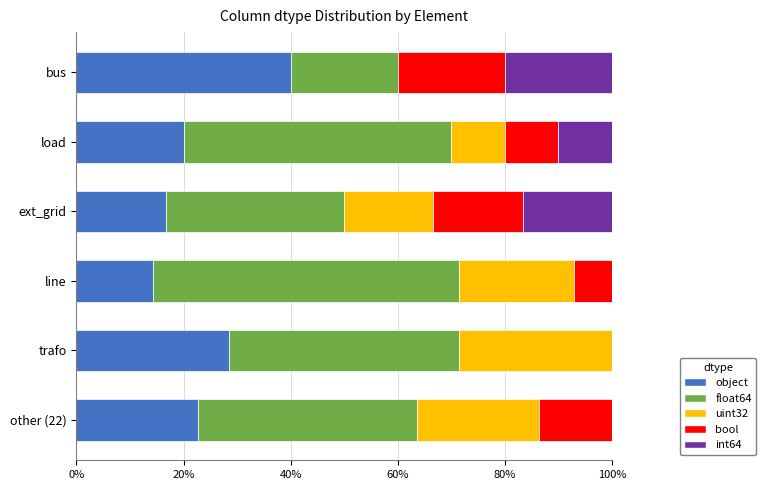

True or false: object has a value of 16.7 at ext_grid.

True